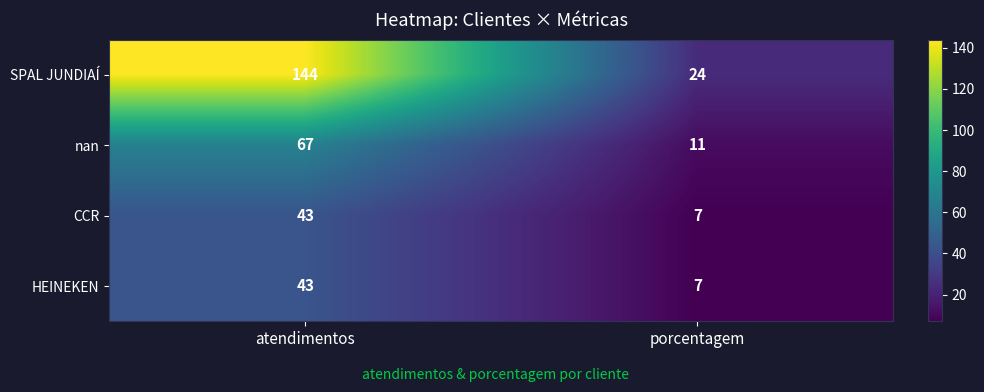

What is the maximum value shown in the chart?

144